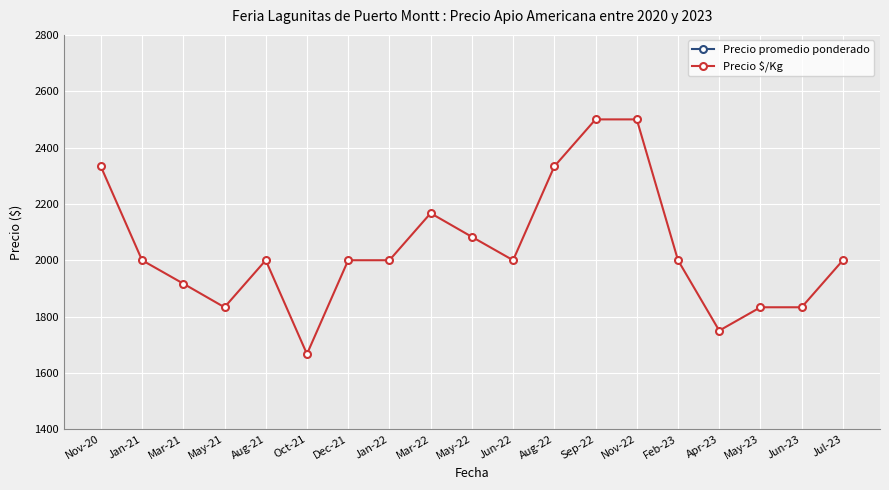

At Nov-22, list the series in order from smallest to largest.

Precio $/Kg, Precio promedio ponderado